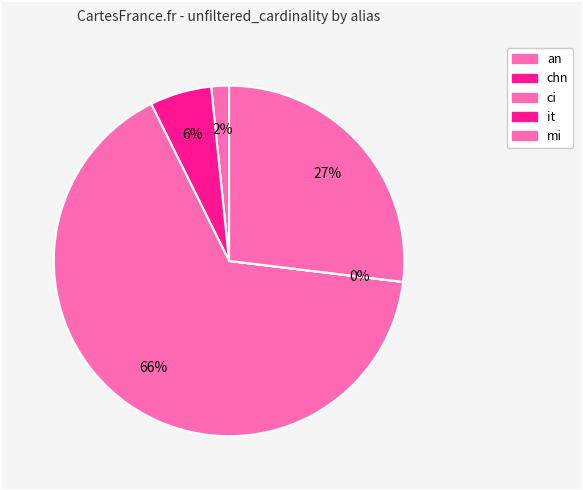

Count the number of slices in the pie.

5